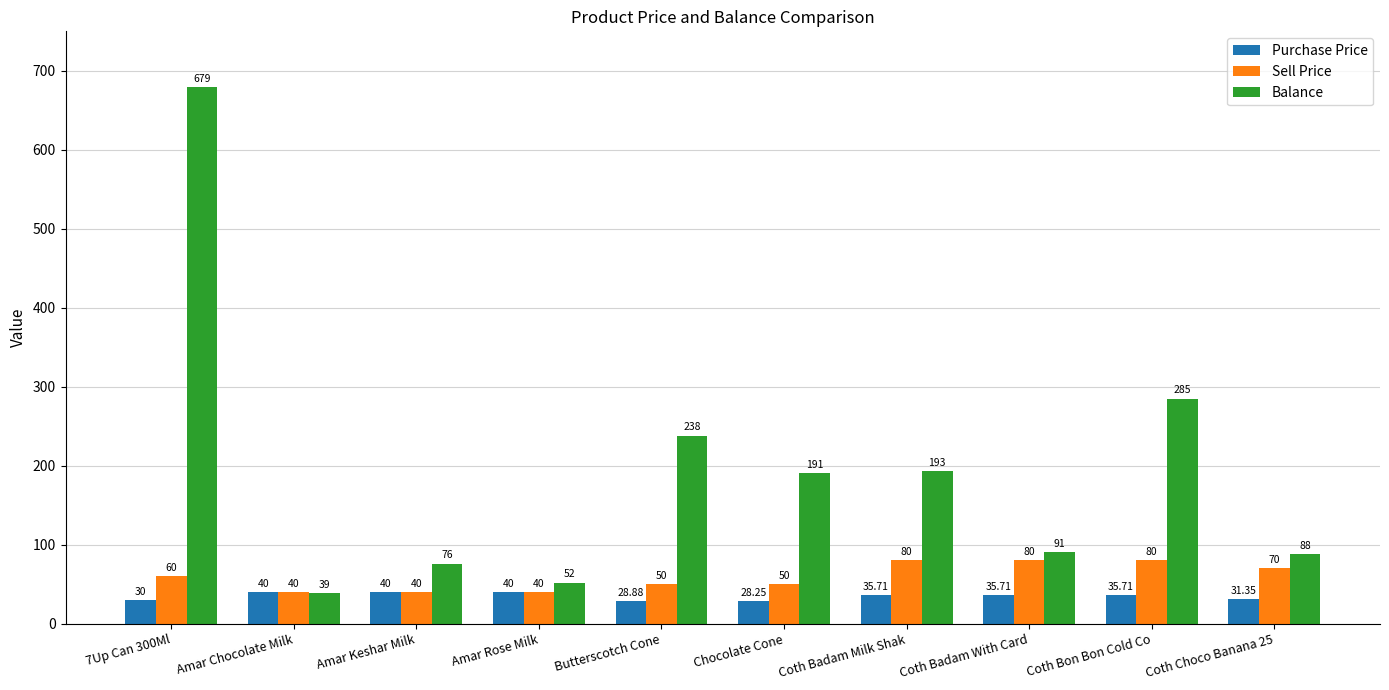

Read the Sell Price value at 7Up Can 300Ml.

60.0